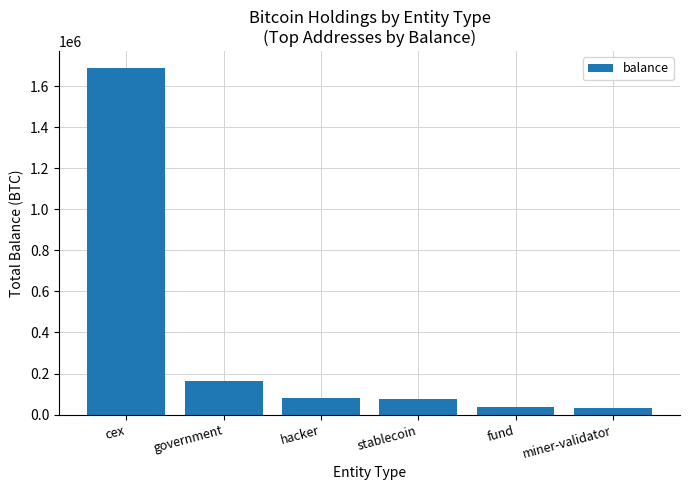

What is the change in value from hacker to miner-validator?

-48313.9